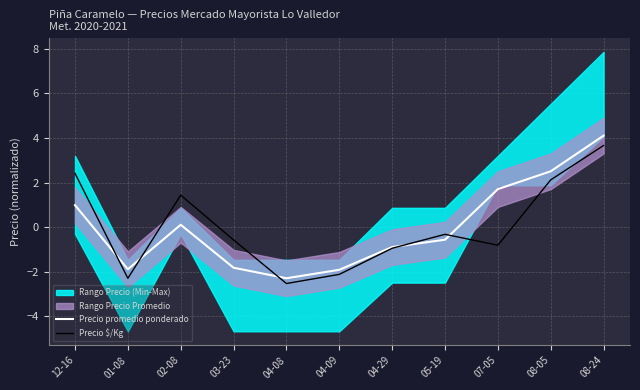

How many categories are shown in the chart?

11